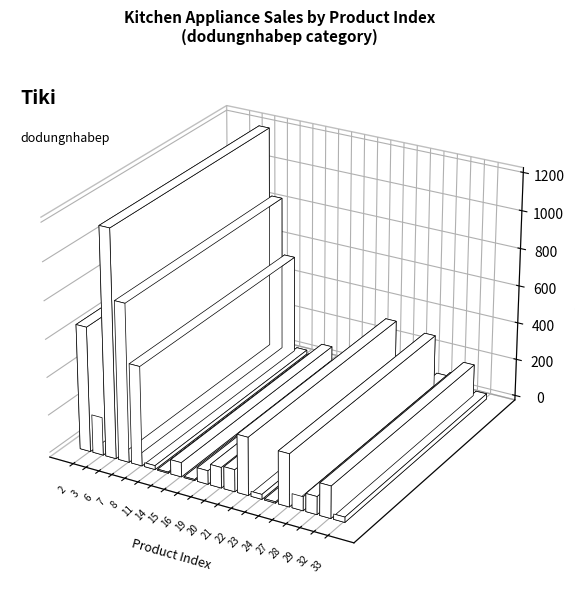

Which category has the lowest value across all series?

14